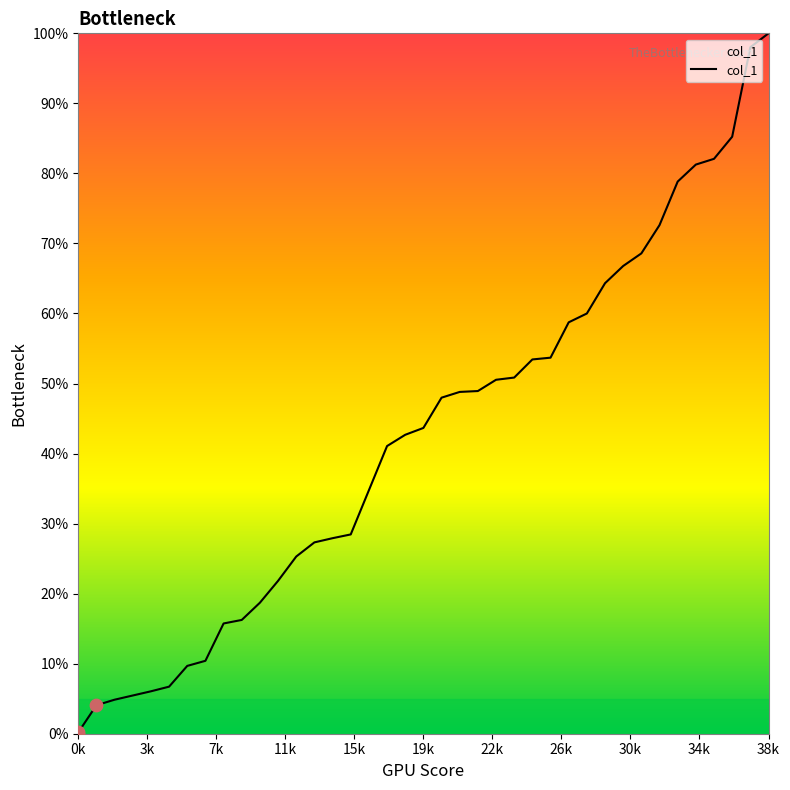

What is the change in value from 26 to 27?

+5.0